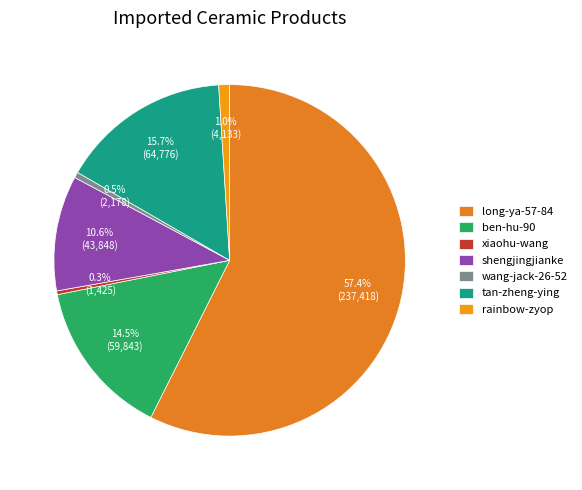

Count the number of slices in the pie.

7